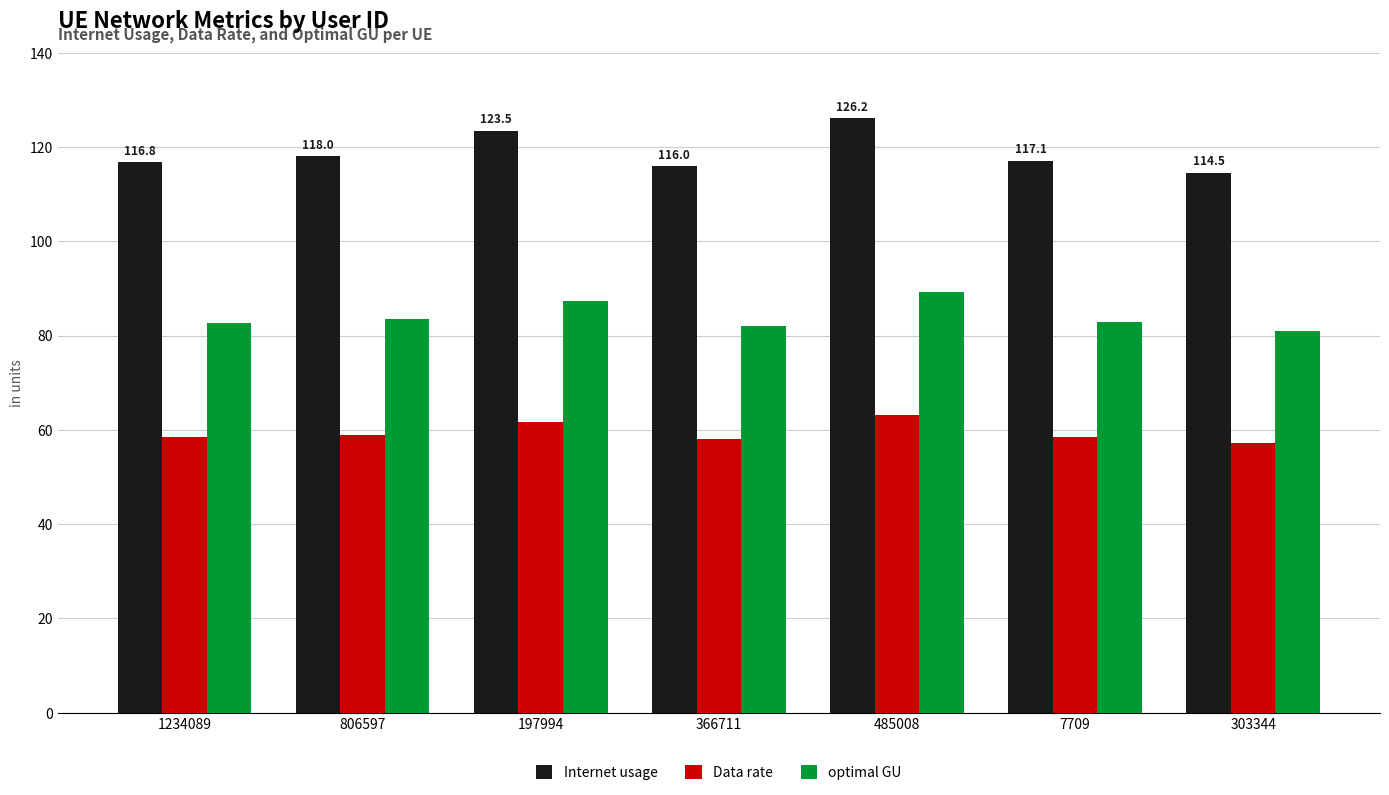

What is the total value across all series at 366711?

255.9